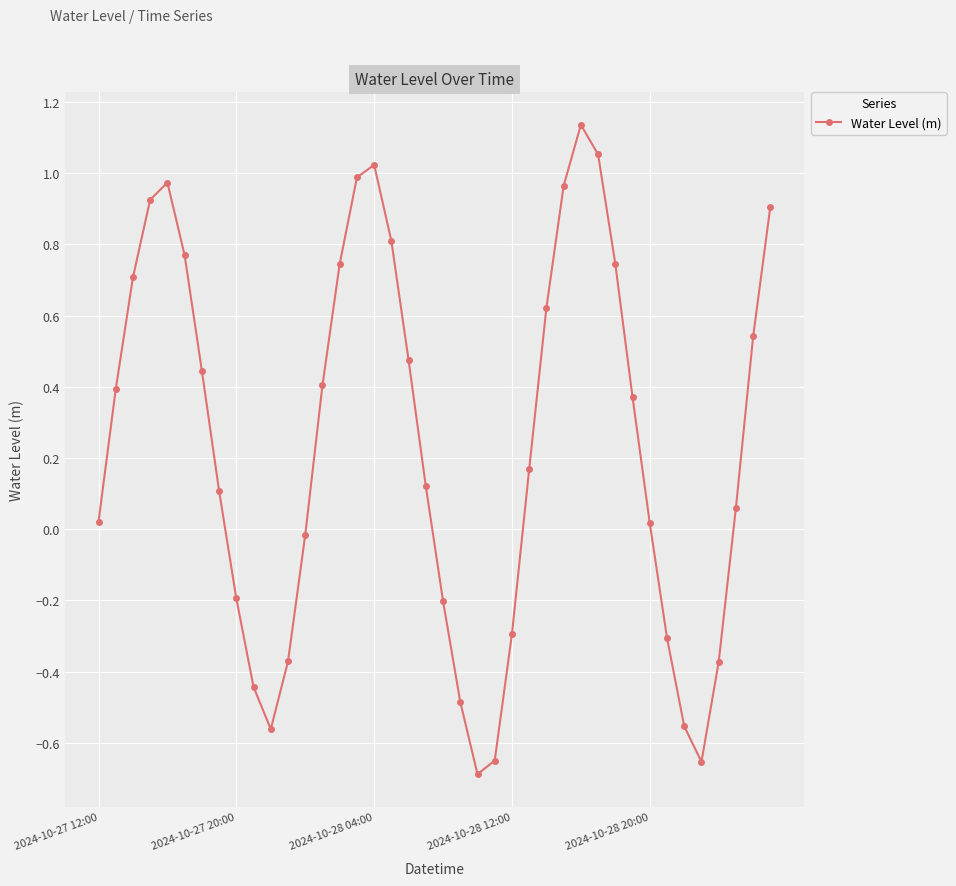

What is the difference between the maximum and second lowest values?

1.8